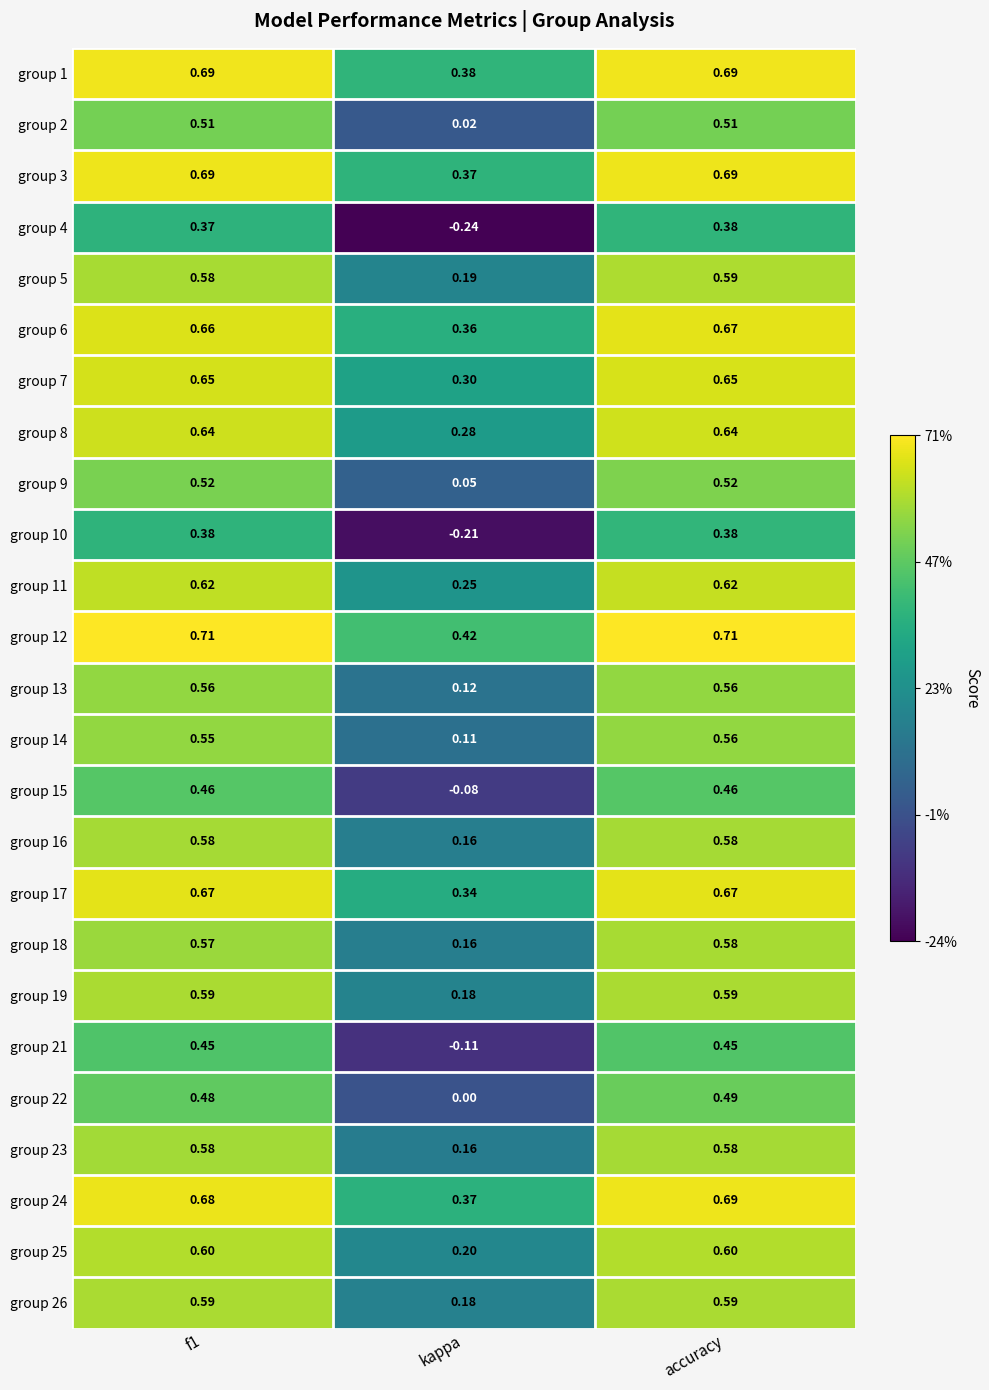

Count the number of data series in this chart.

25